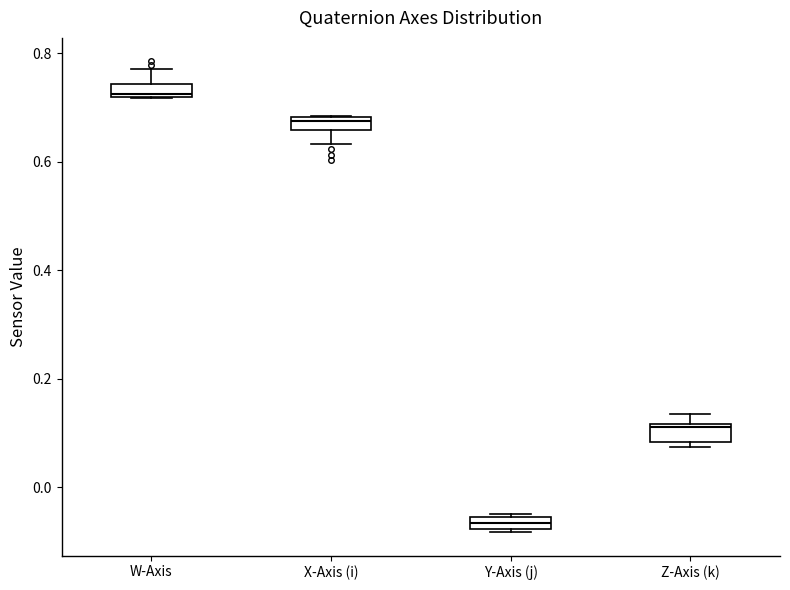

Which box's median line is the lowest?

Y-Axis (j)